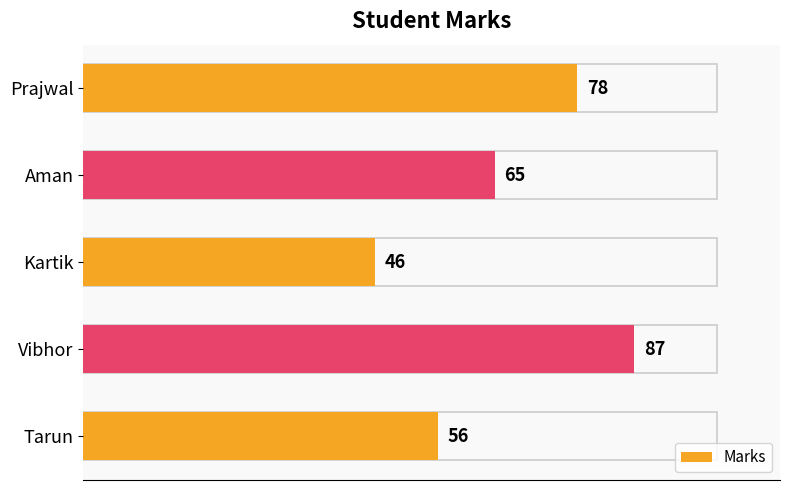

The value at Vibhor is 47. True or false?

False